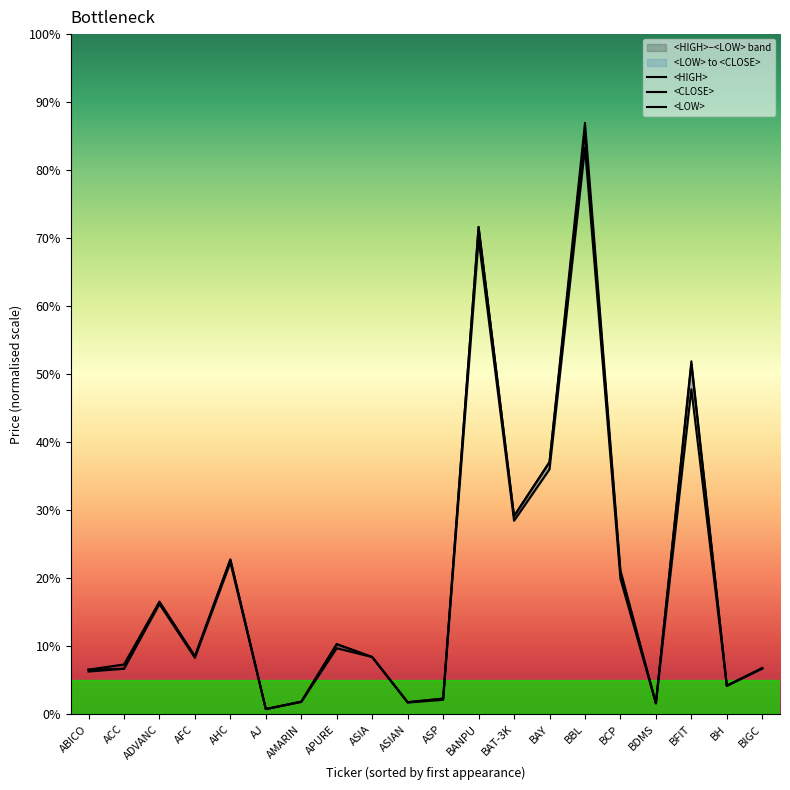

What is the sum of the <LOW> values at AMARIN and APURE?

25.3